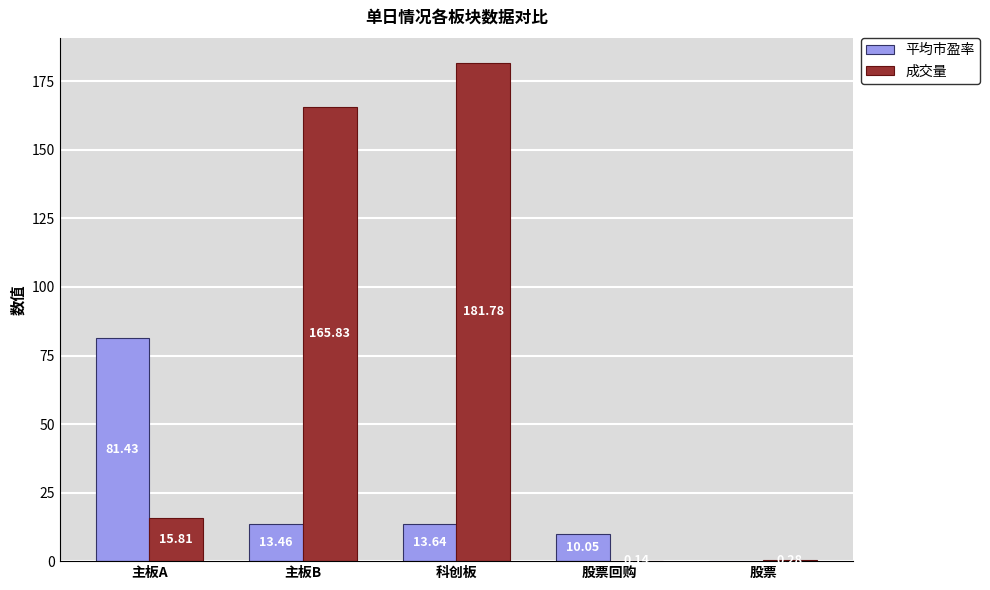

What is the maximum value shown in the chart?

181.8